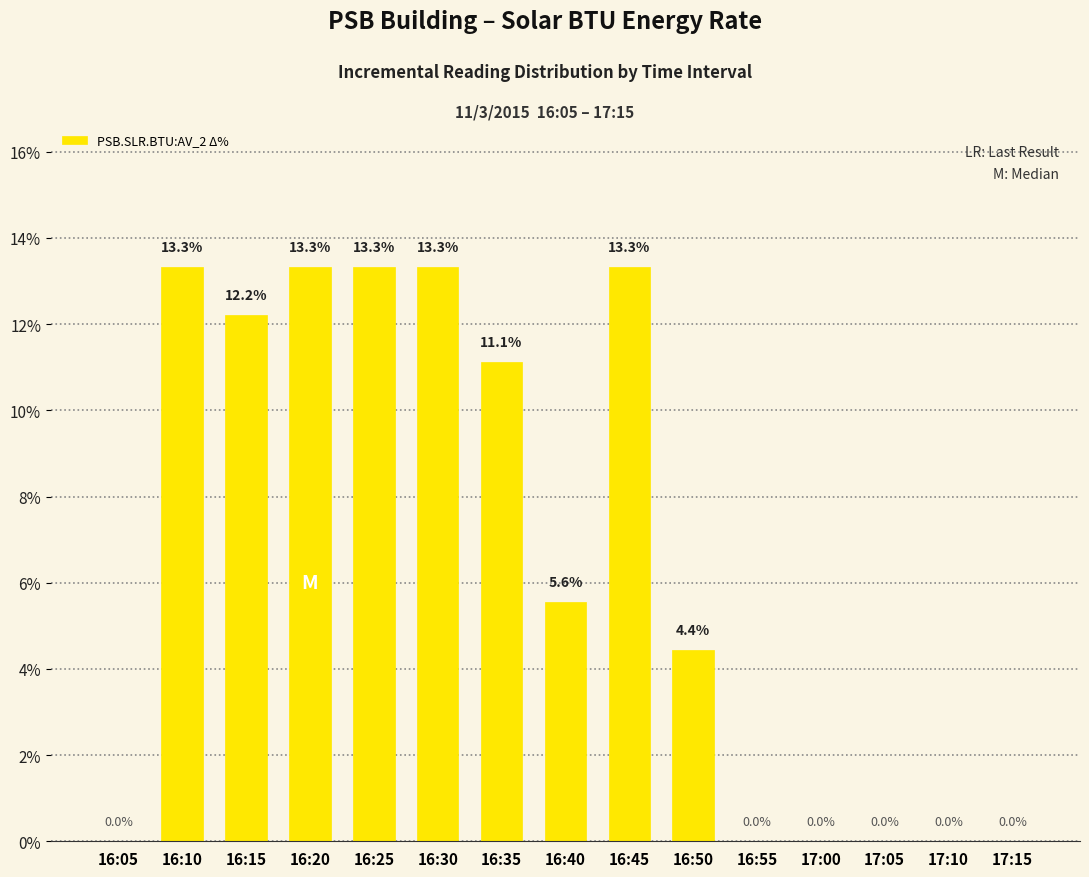

How many data points does each series have?

15